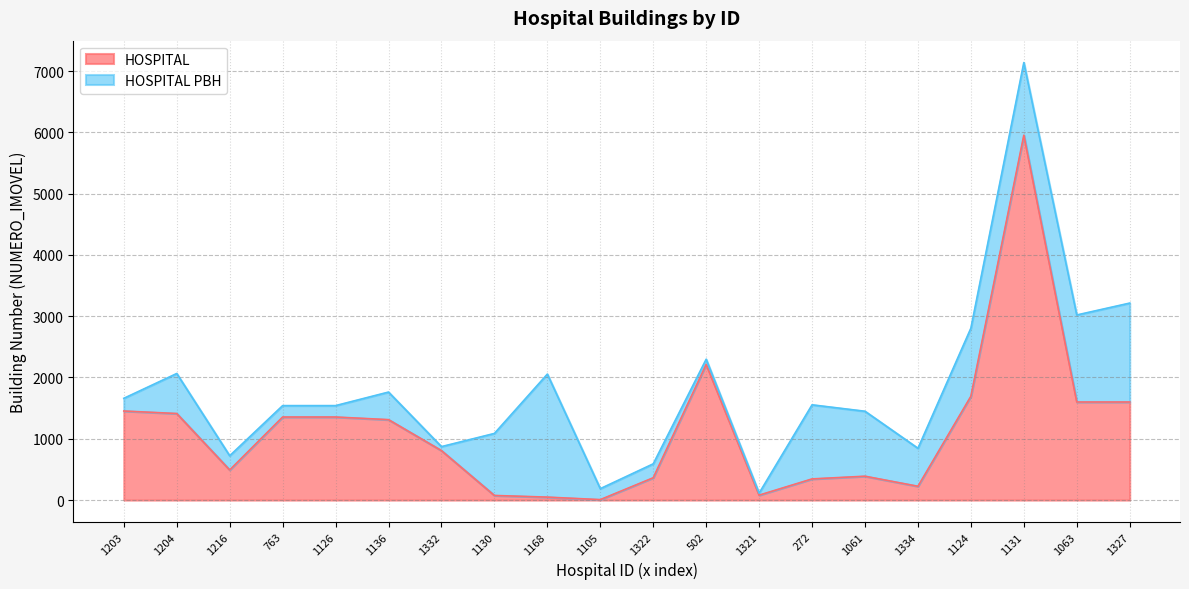

What is the label of the 15th point from the right?

1136